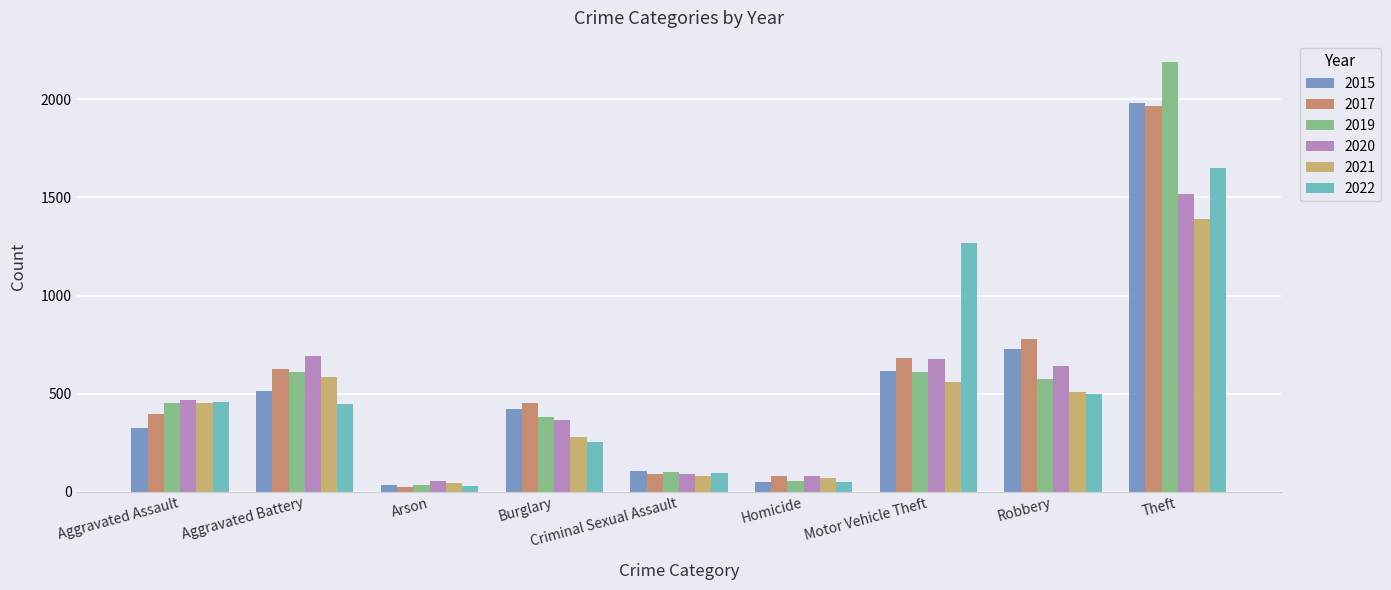

How many data points in 2020 are less than 468?

4